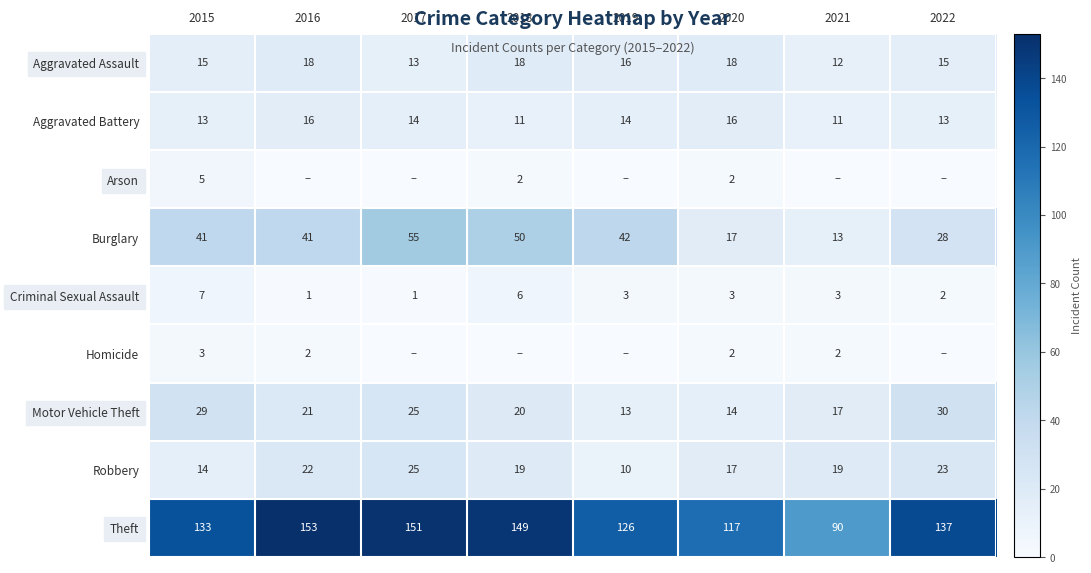

What is the difference between the Robbery values at 2015 and 2022?

9